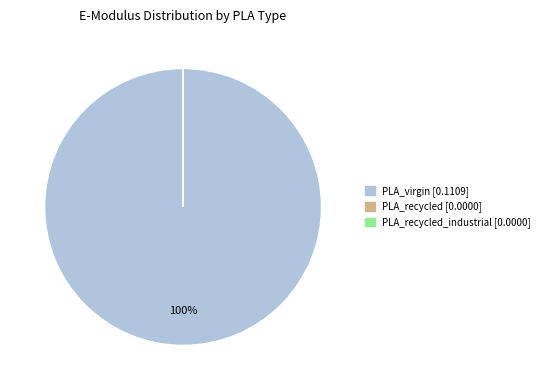

What is the total percentage of PLA_virgin and PLA_recycled?

100.0%